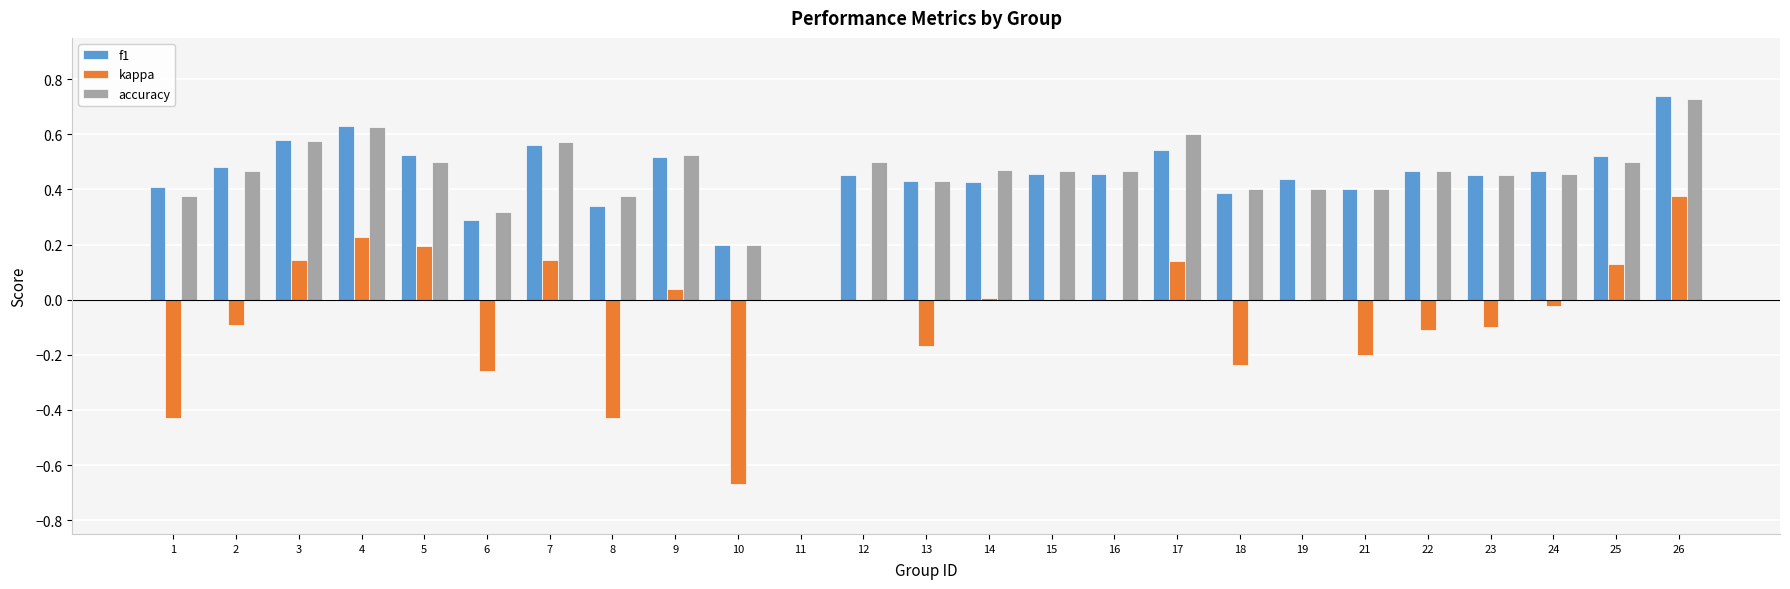

Is the value of accuracy at 24 greater than the value of kappa at 11?

Yes